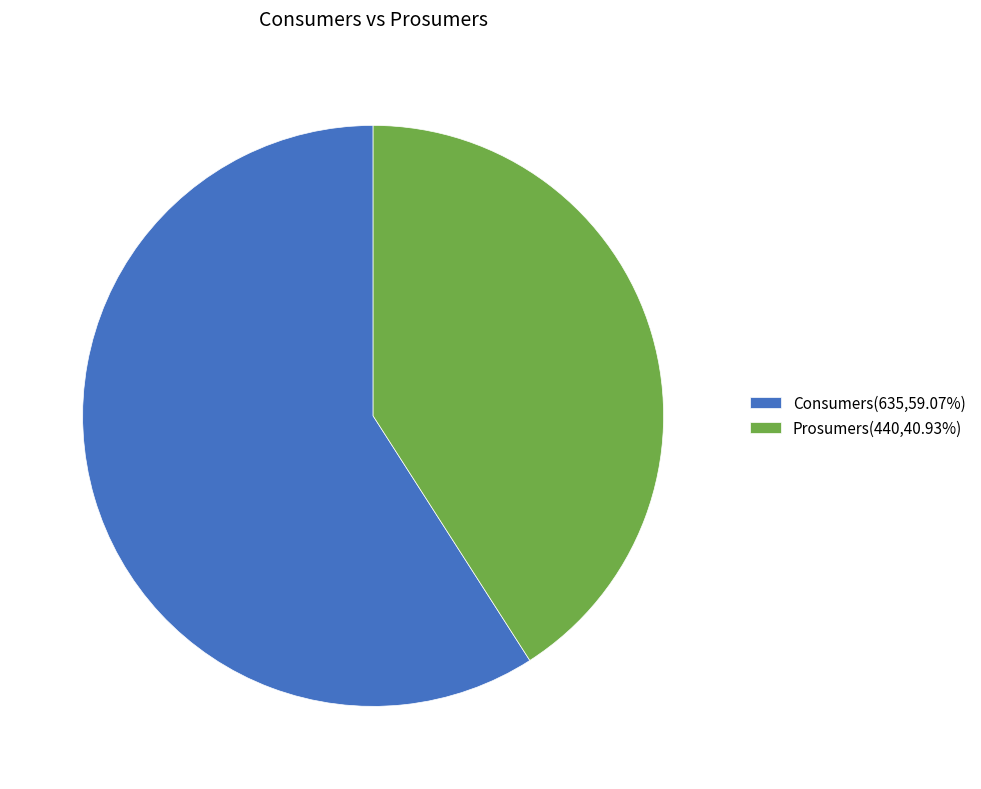

How many slices are in this pie chart?

2